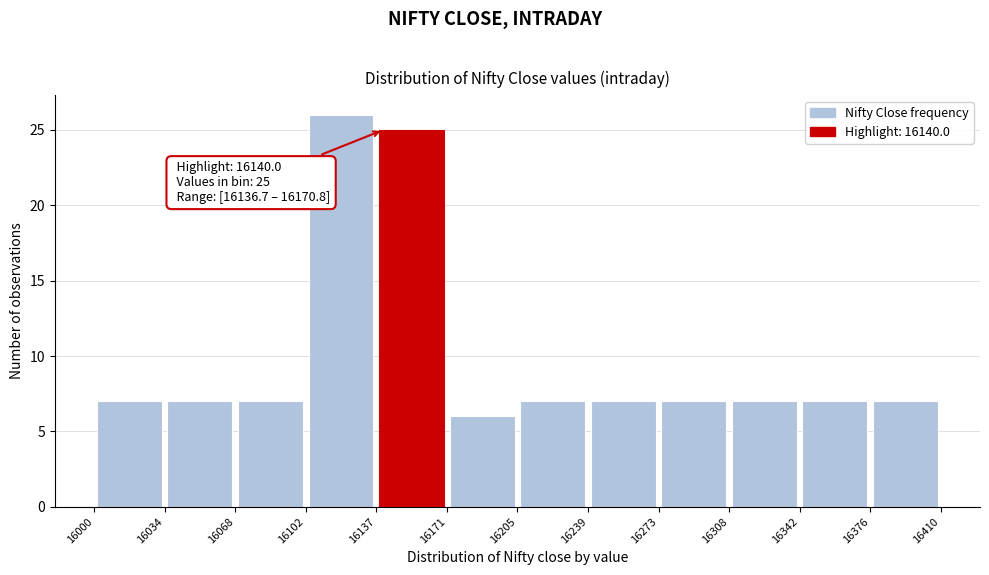

Which range on the x-axis has the tallest bar?

16102 to 16137